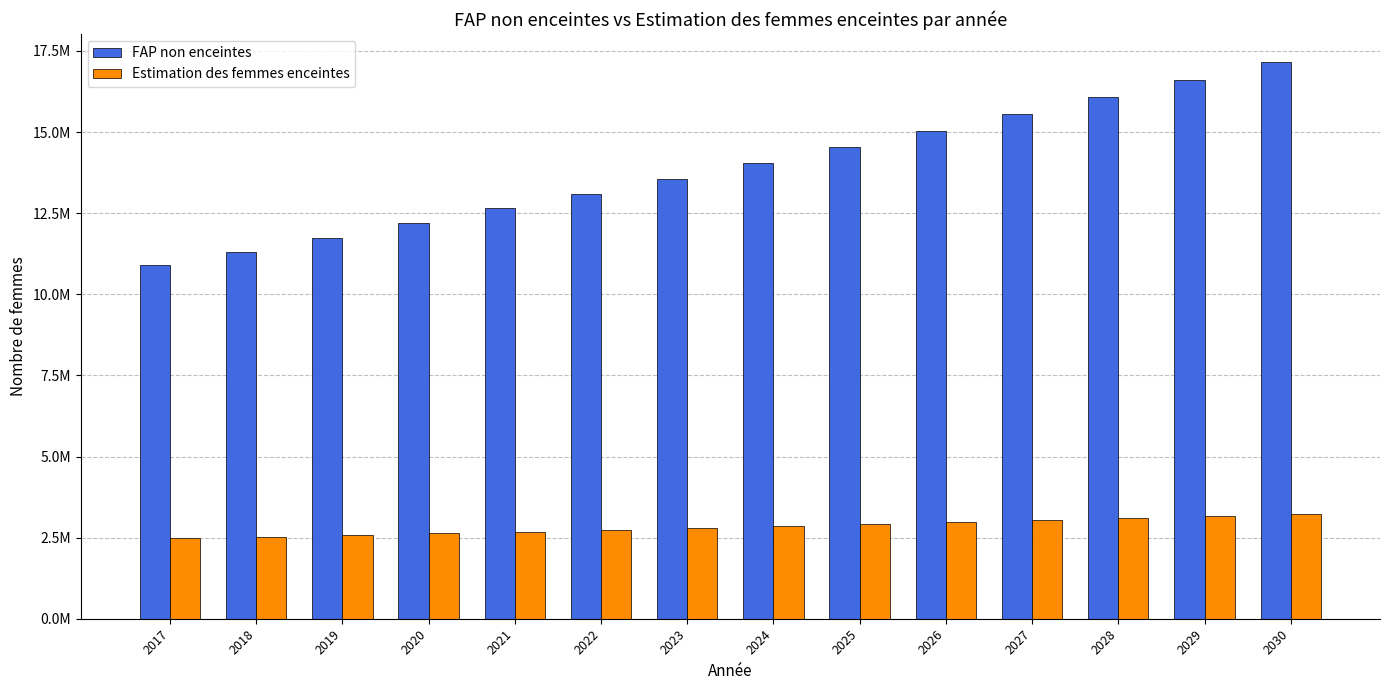

Are the bars grouped side by side (vs. stacked)?

Yes